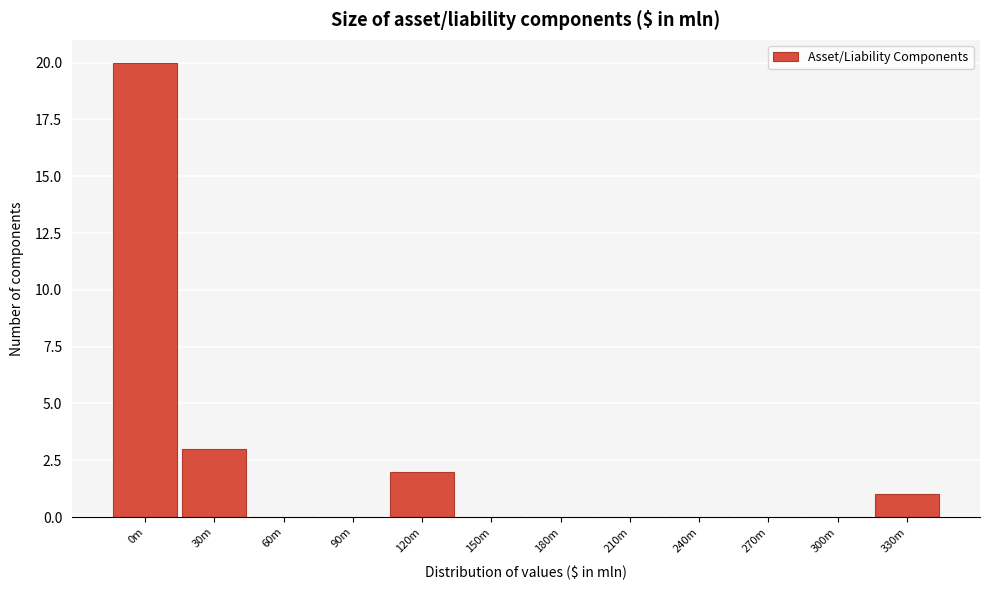

Reading left to right, list all the values displayed in this chart.

0m=20	30m=3	60m=0	90m=0	120m=2	150m=0	180m=0	210m=0	240m=0	270m=0	300m=0	330m=1